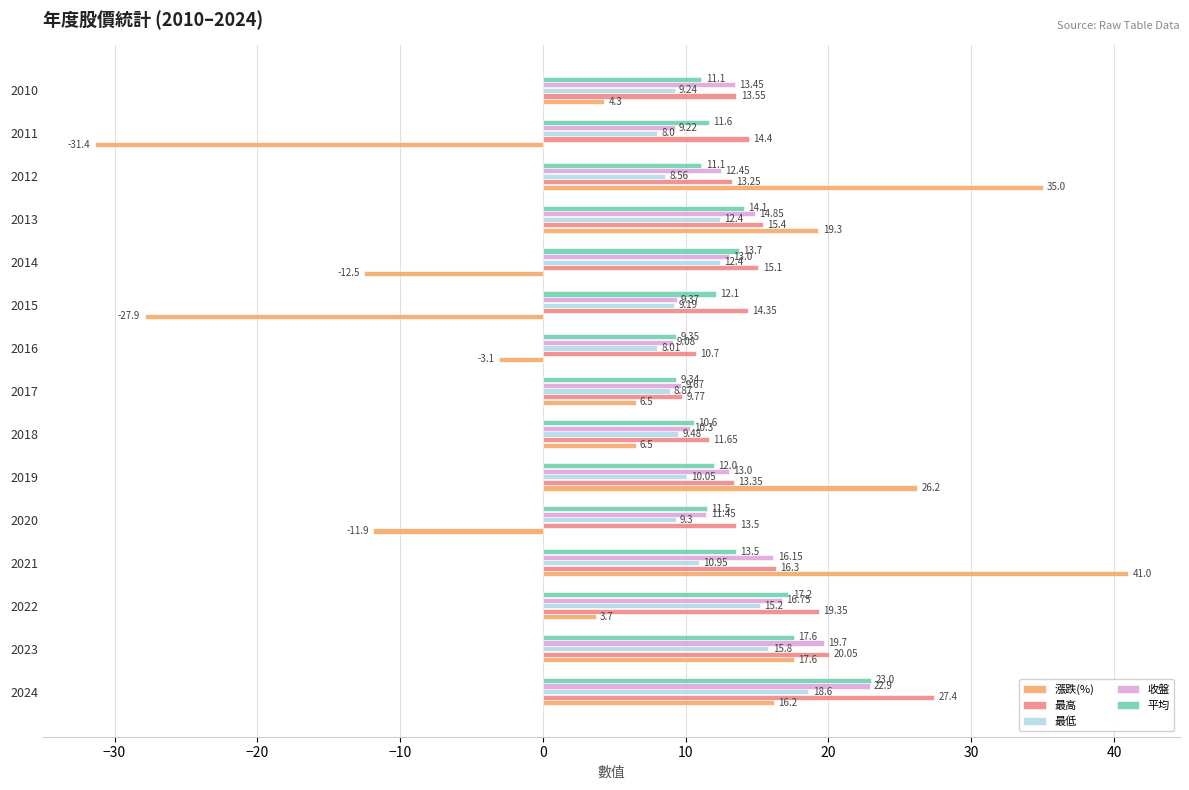

How many data points in 最低 are above 9?

11